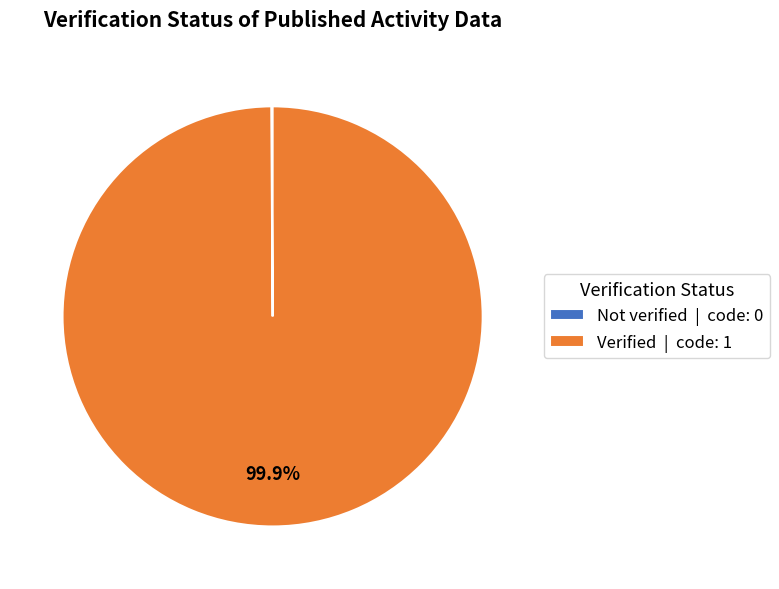

Does Verified | code: 1 account for over 50% of the chart?

Yes